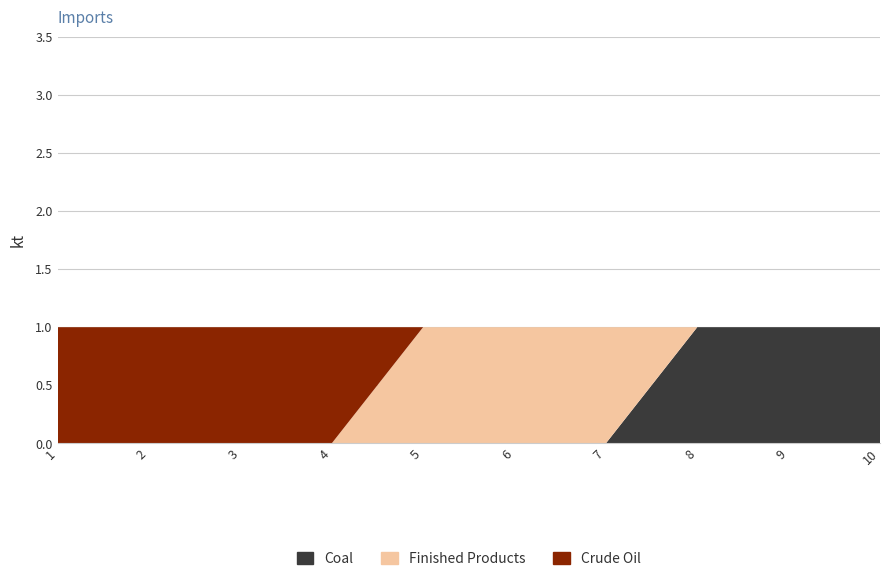

Reading left to right, list all the values displayed in this chart.

col_2: 1=0	2=0	3=0	4=0	5=0	6=0	7=0	8=1	9=1	10=1
col_1: 1=0	2=0	3=0	4=0	5=1	6=1	7=1	8=0	9=0	10=0
0: 1=1	2=1	3=1	4=1	5=0	6=0	7=0	8=0	9=0	10=0